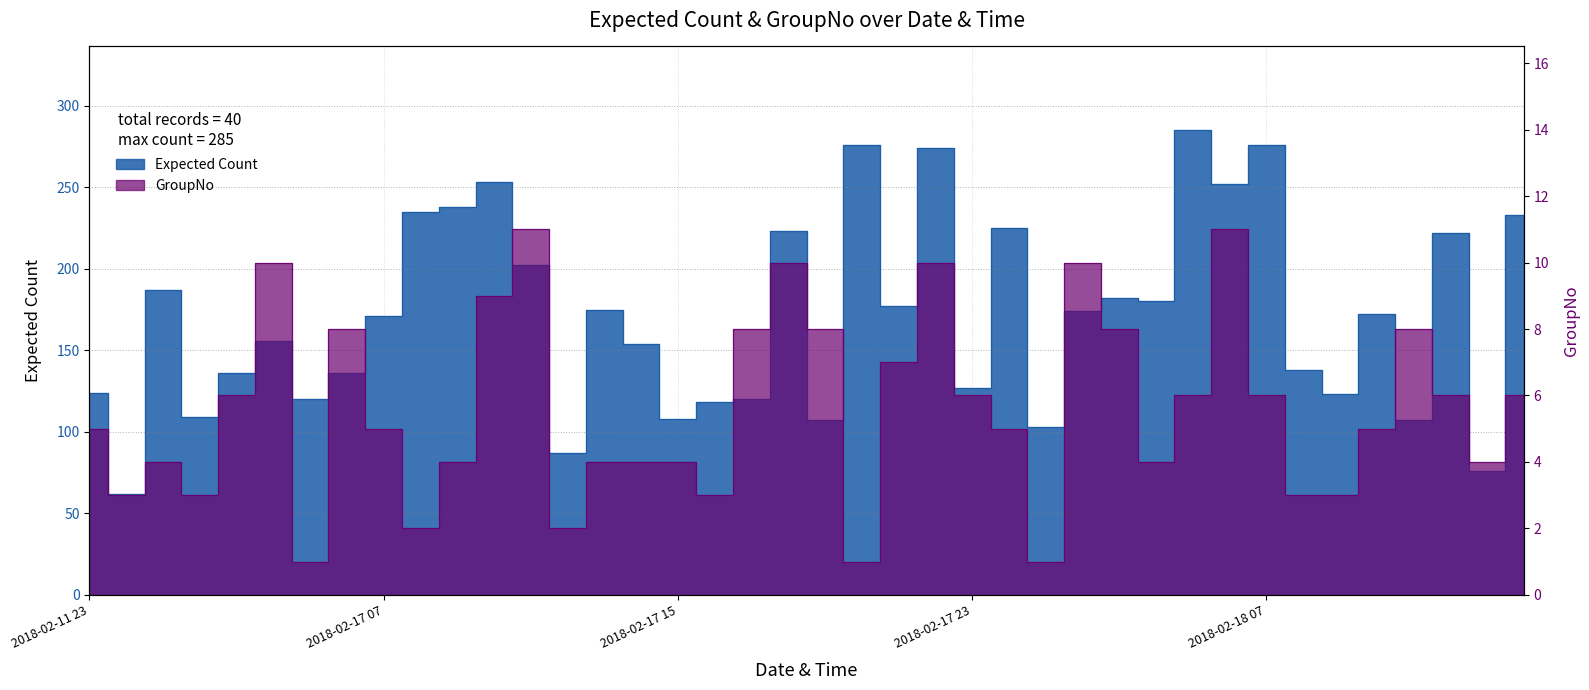

What position from the left is 2018-02-17 03:00?

5